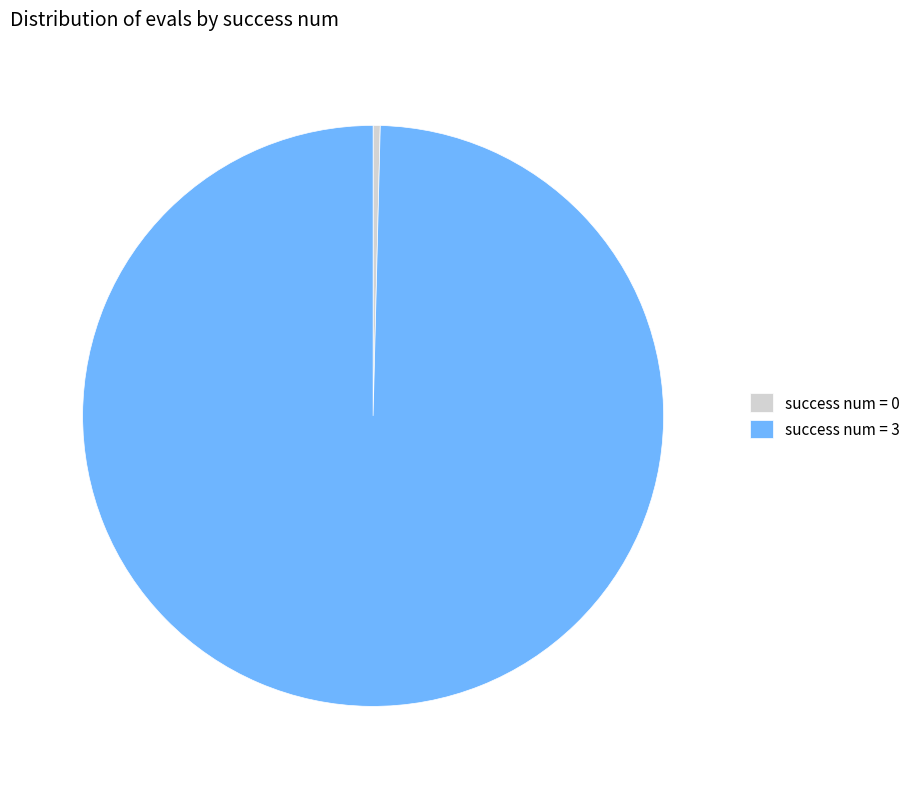

Which has a higher value, success num = 3 or success num = 0?

success num = 3